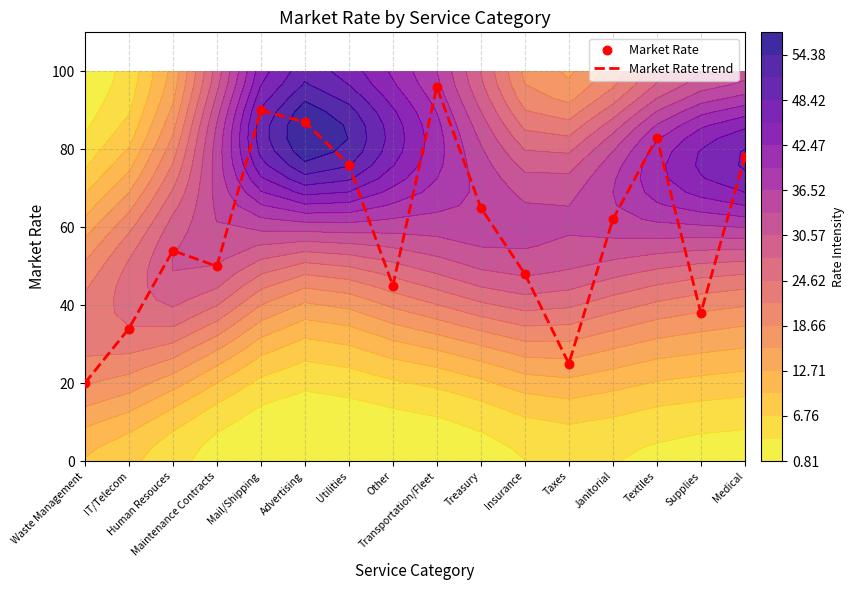

Rank the series by their maximum value, from highest to lowest.

Market Rate trend, Market Rate